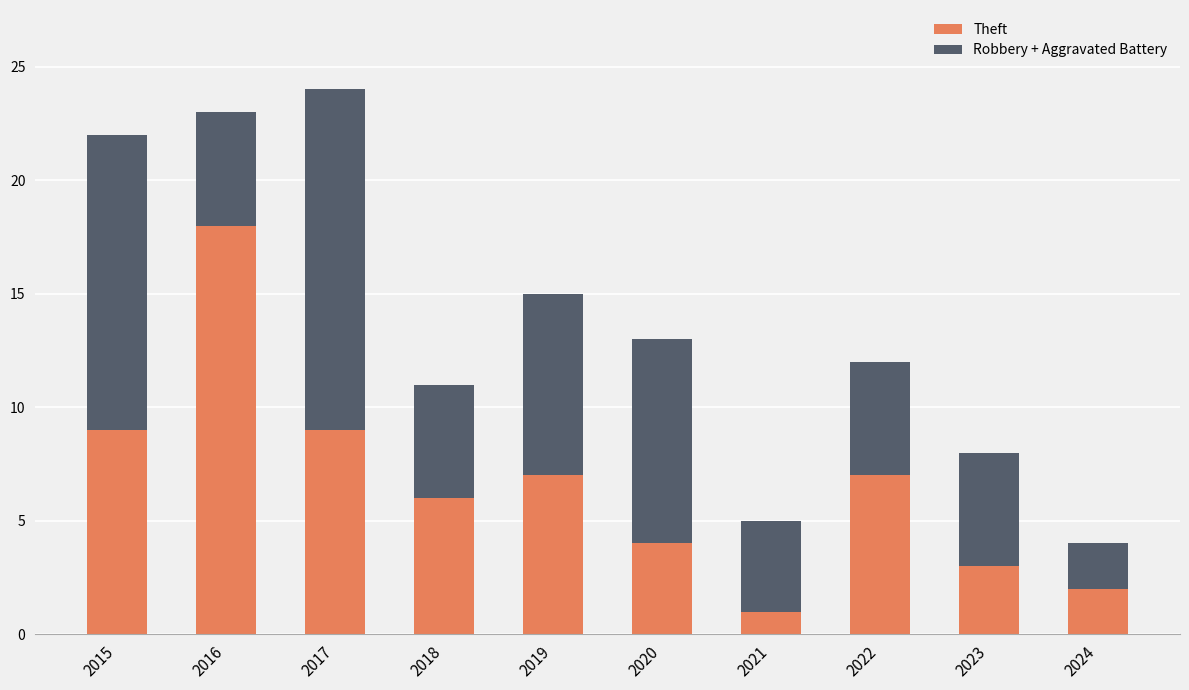

At which label does Theft reach its minimum?

2021